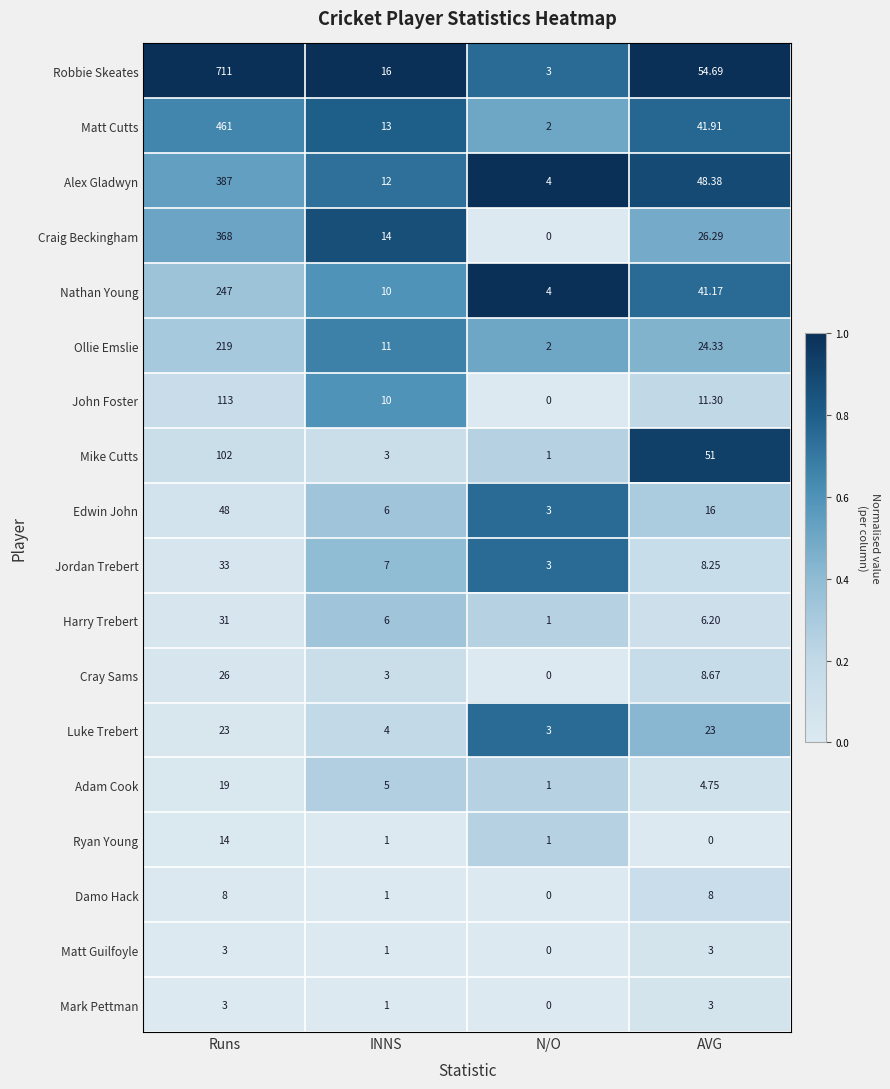

At which label does Cray Sams reach its minimum?

N/O